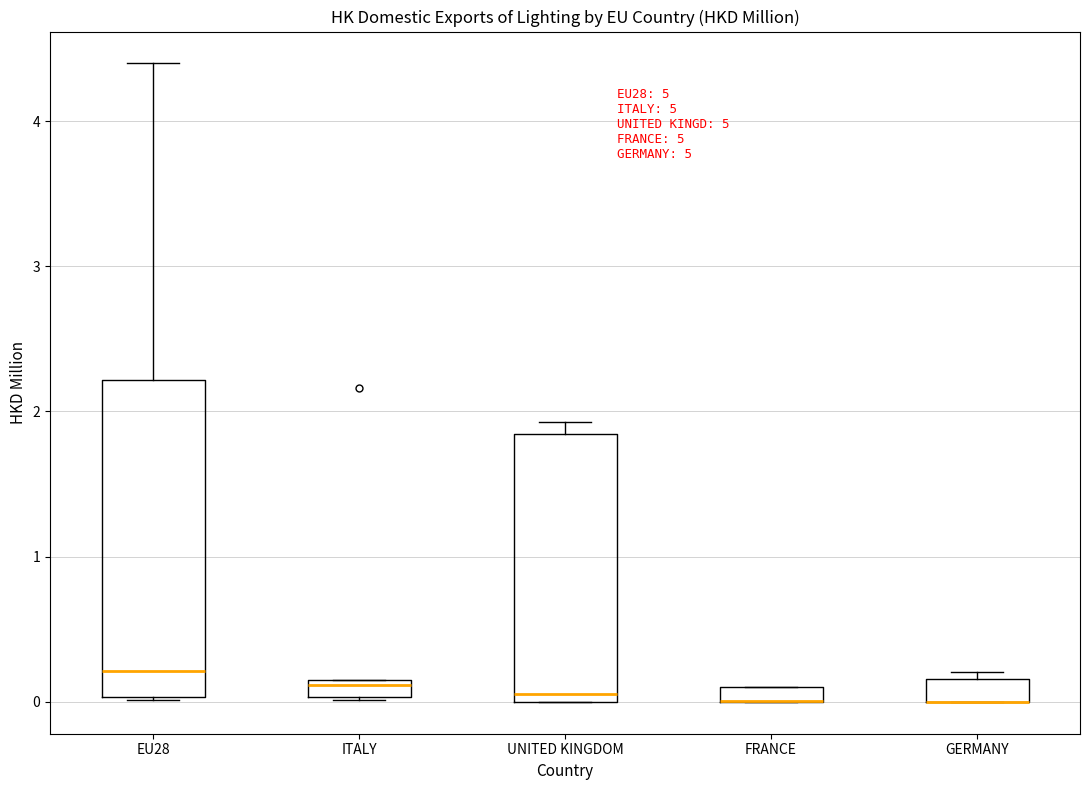

Where is the lower edge of the box for FRANCE on the y-axis? The values are not printed on the chart, so give them approximately, as read against the axis.

0.0